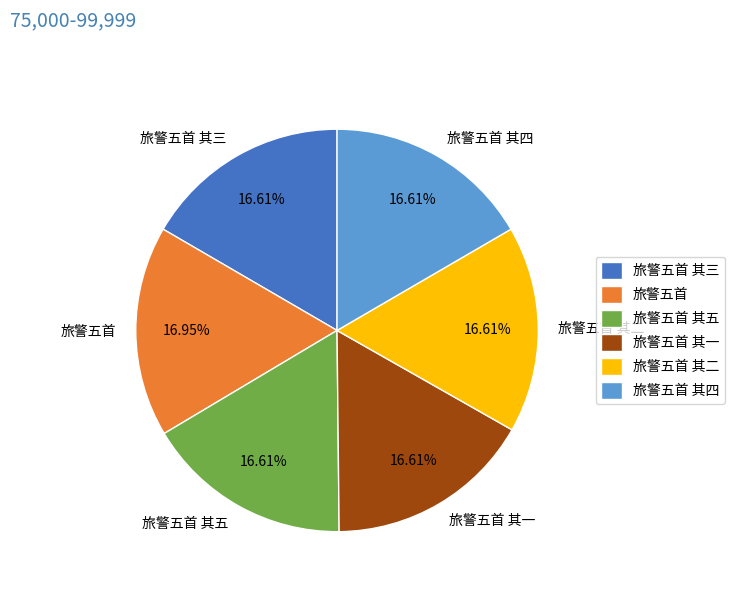

Does 旅警五首 其二 account for over 50% of the chart?

No